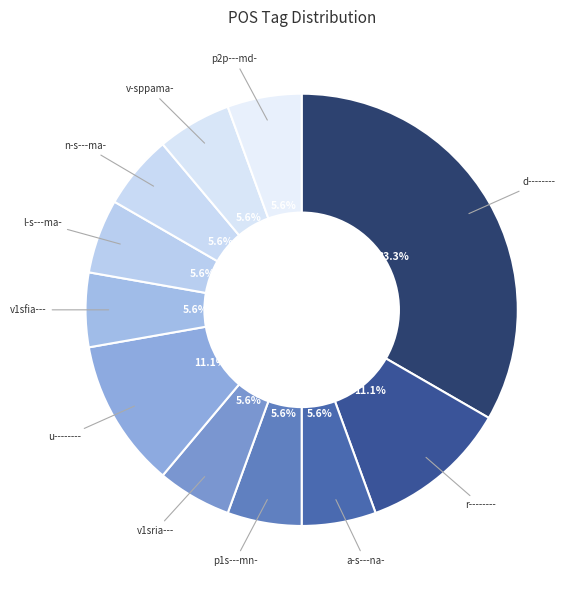

How many slices are in this pie chart?

11